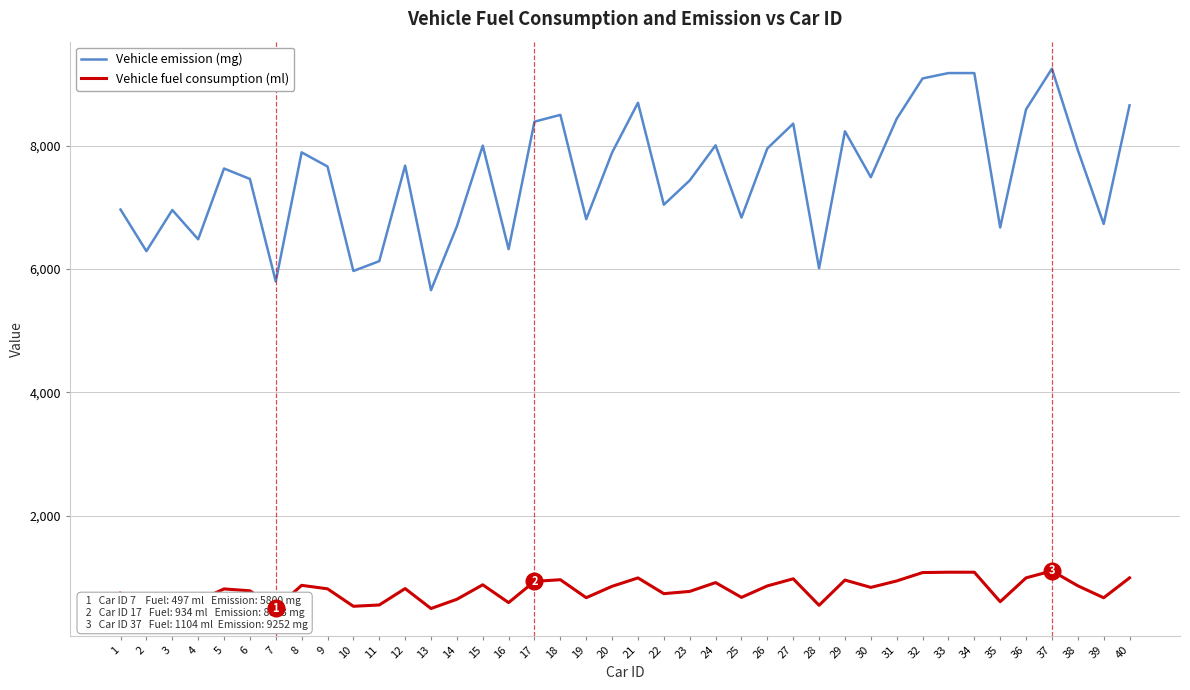

What is the difference between the maximum and minimum values in the Vehicle fuel consumption (ml) series?

610.4